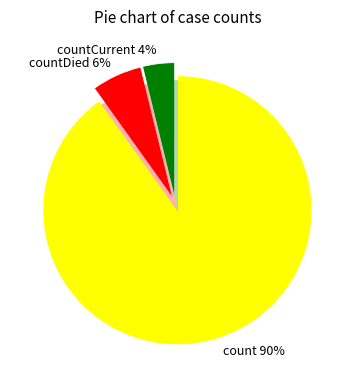

To the nearest percent, what is the difference between the countDied and count slice percentages?

84%